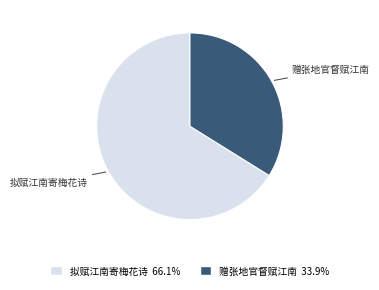

Which has a higher value, 赠张地官督赋江南 or 拟赋江南寄梅花诗?

拟赋江南寄梅花诗